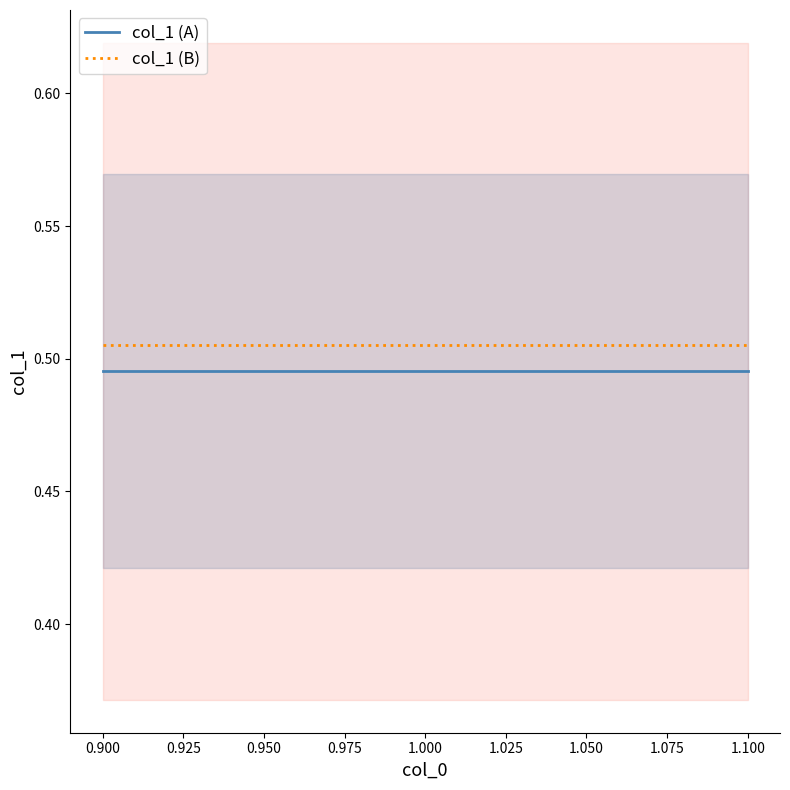

How many categories are shown in the chart?

3